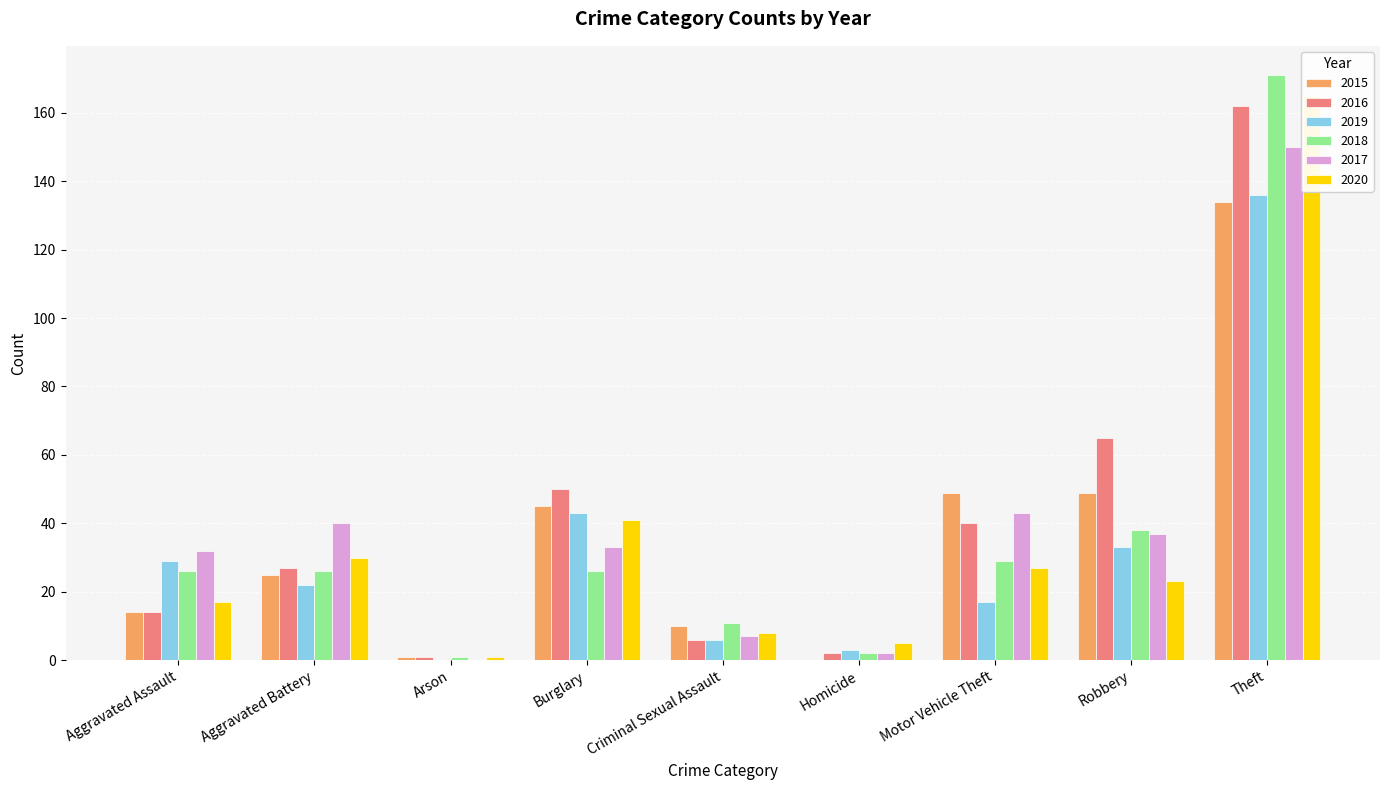

What are all the series names shown in the legend?

2015, 2016, 2019, 2018, 2017, 2020